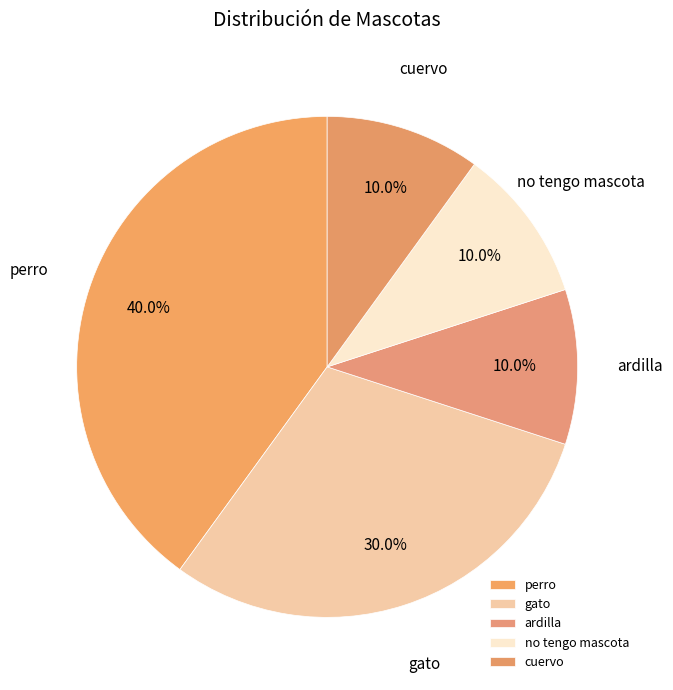

Which category has the biggest portion of the pie?

perro